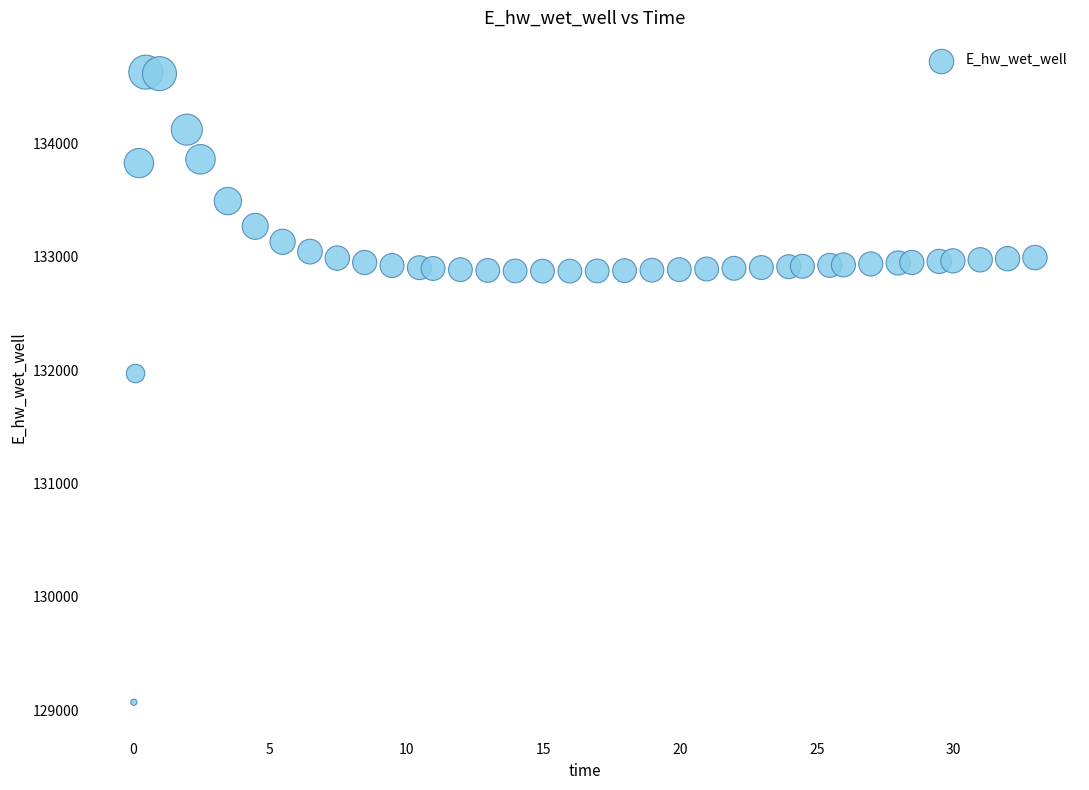

What Y value in the scatter plot is closest to 131849?

131970.0